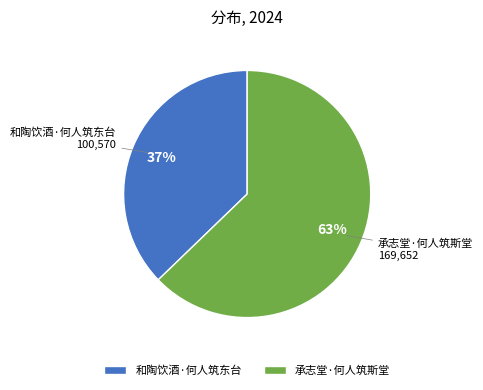

To the nearest percent, what portion does 和陶饮酒·何人筑东台 represent?

37%